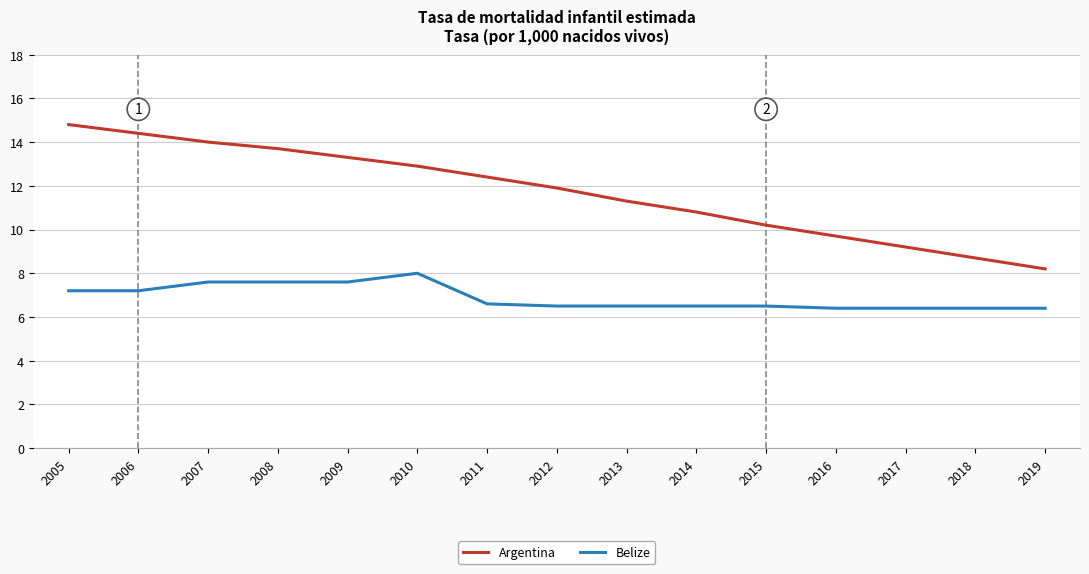

How many lines are shown in the chart?

2